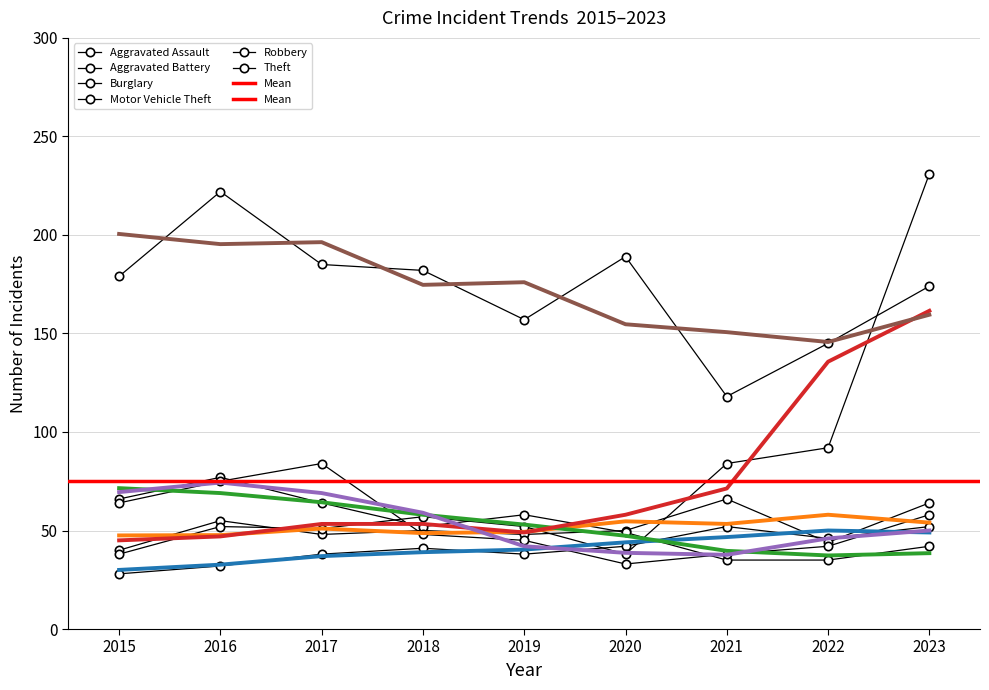

At which category does Aggravated Battery reach its first local valley?

2017